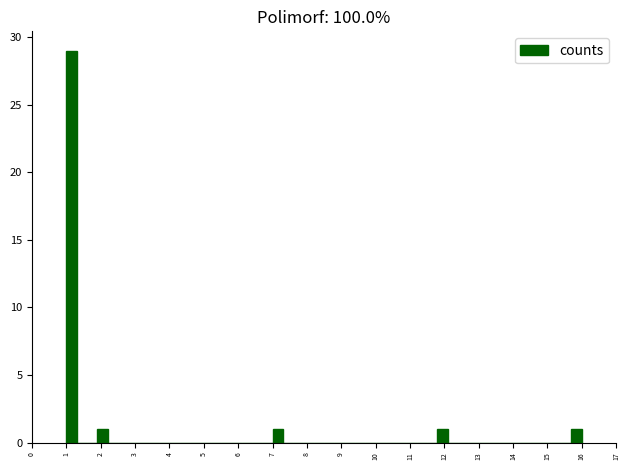

Read against the x-axis, roughly where is the centre of the tallest bar?

1.2